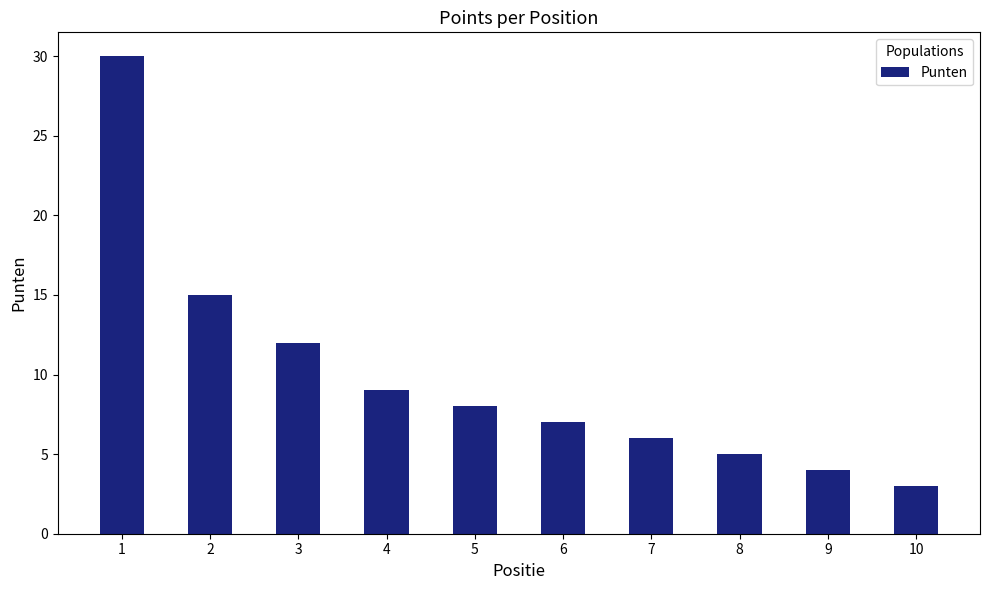

Which label corresponds to the smallest value in the chart?

10